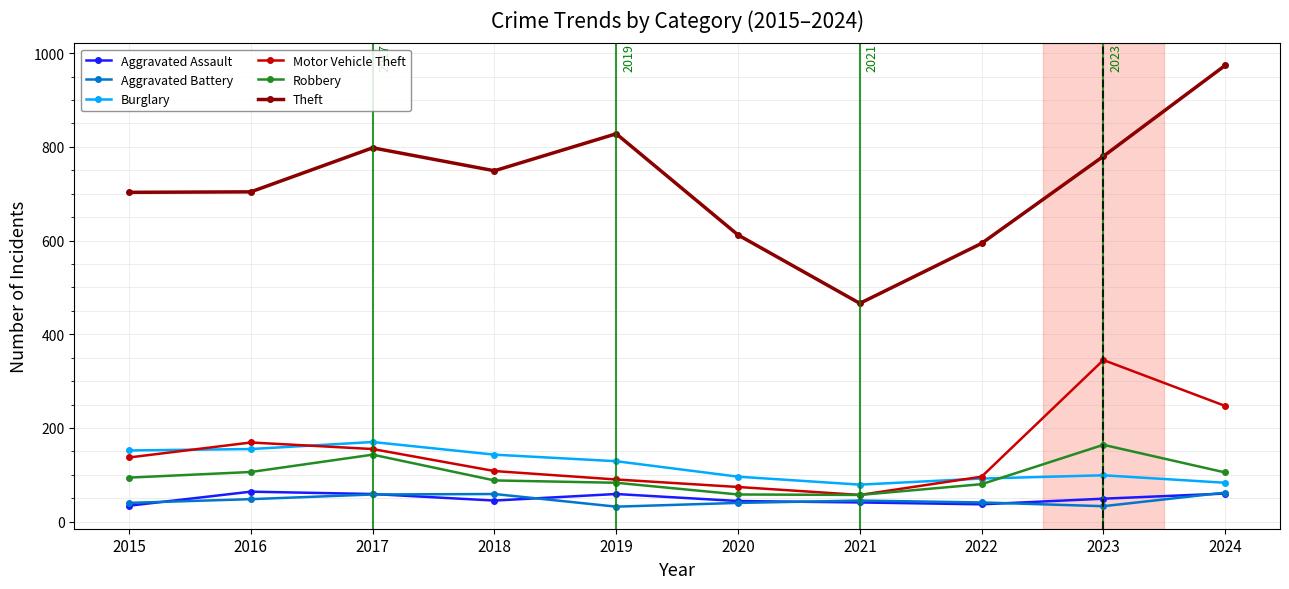

Is it true that Burglary equals 96 at 2020?

True